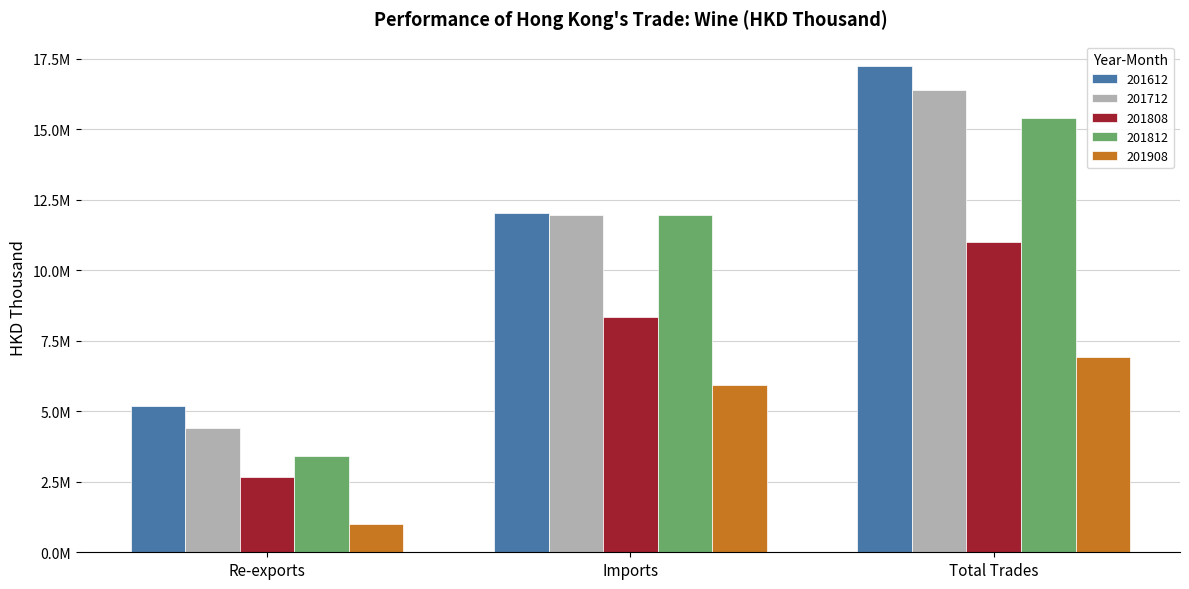

What is the label of the 1st bar from the right?

Total Trades